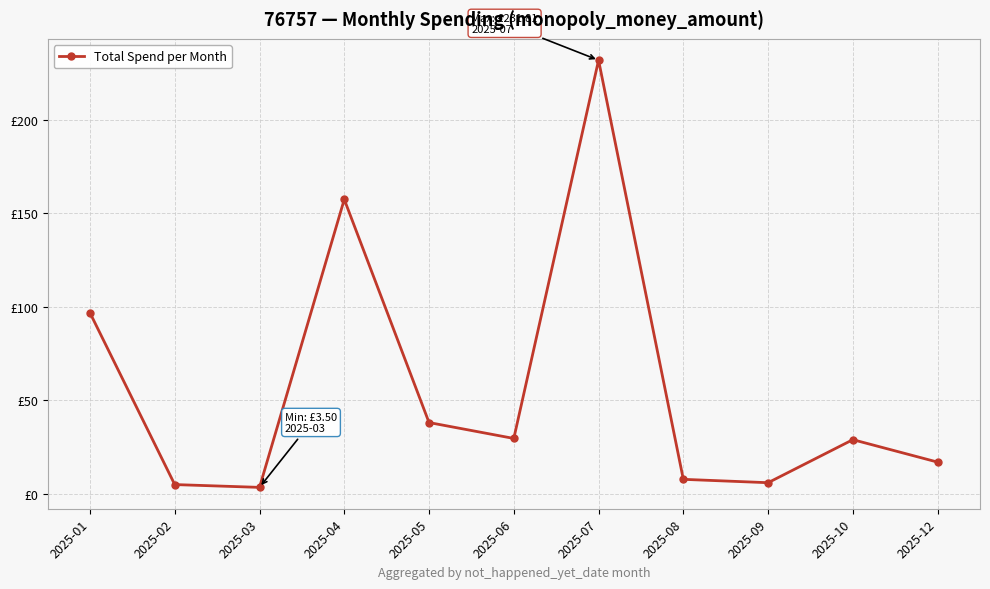

Reading right to left, list all the values displayed in this chart.

17.0	29.0	6.0	7.8	231.8	29.6	38.1	157.4	3.5	5.0	96.8